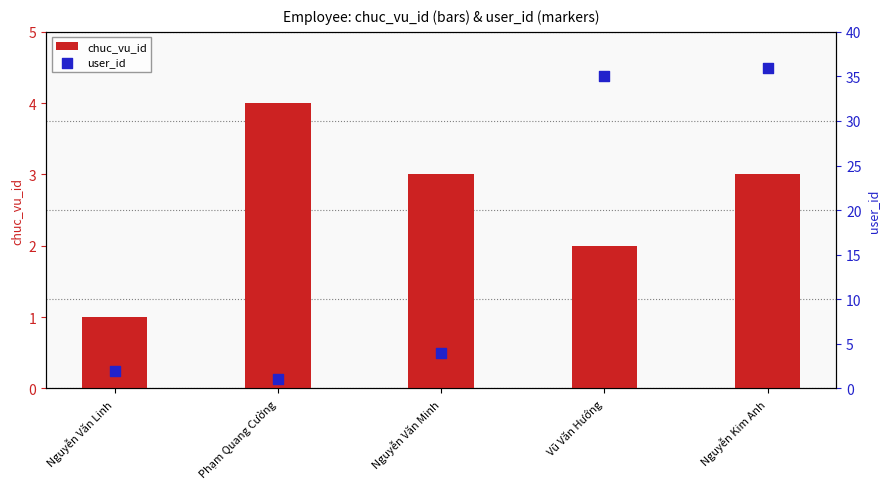

Which series contains the highest Y value?

user_id